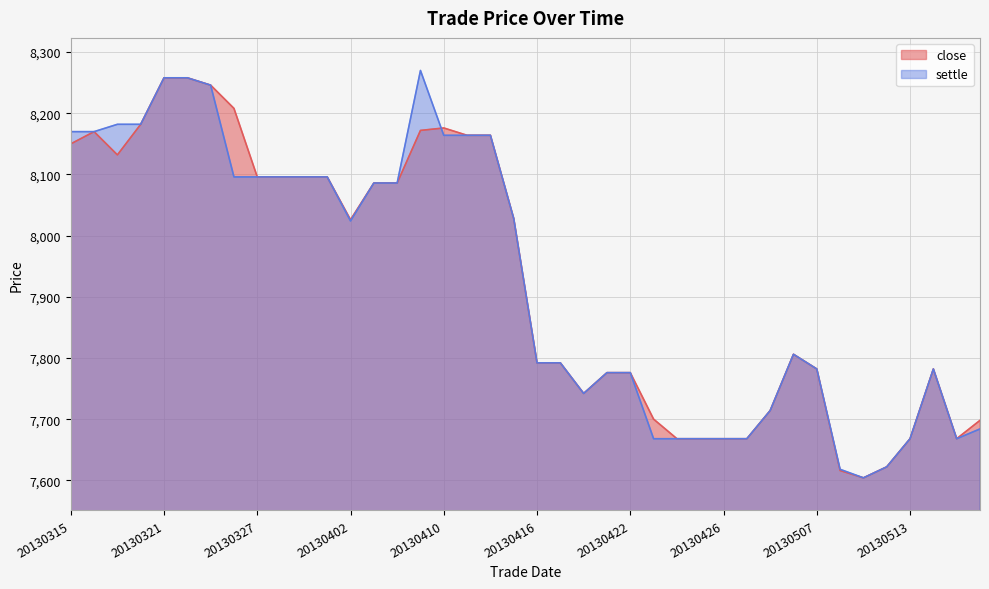

Reading left to right, what are all the values shown in this chart?

close: 8150	8170	8132	8182	8258	8258	8246	8208	8096	8096	8096	8096	8026	8086	8086	8172	8176	8164	8164	8028	7792	7792	7742	7776	7776	7700	7668	7668	7668	7668	7714	7806	7782	7616	7604	7622	7668	7782	7668	7698
settle: 8170	8170	8182	8182	8258	8258	8246	8096	8096	8096	8096	8096	8024	8086	8086	8270	8164	8164	8164	8028	7792	7792	7742	7776	7776	7668	7668	7668	7668	7668	7714	7806	7782	7618	7604	7622	7668	7782	7668	7684